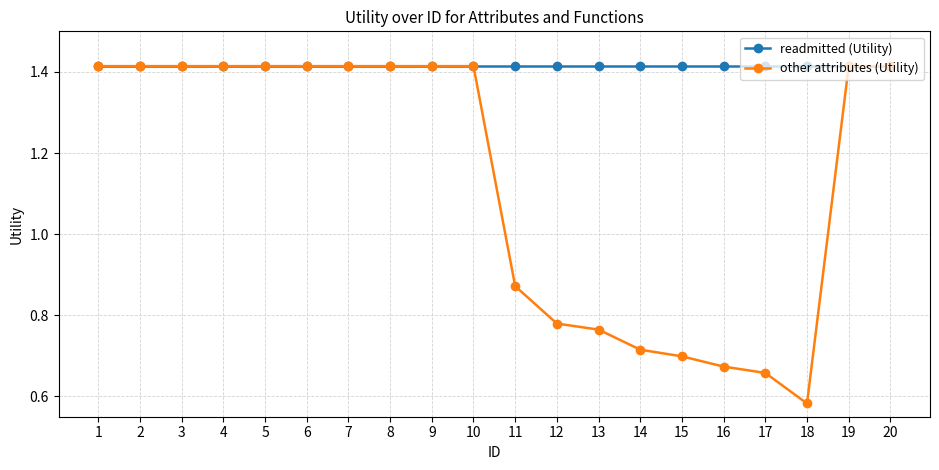

What is the sum of all other attributes (Utility) values?

22.7